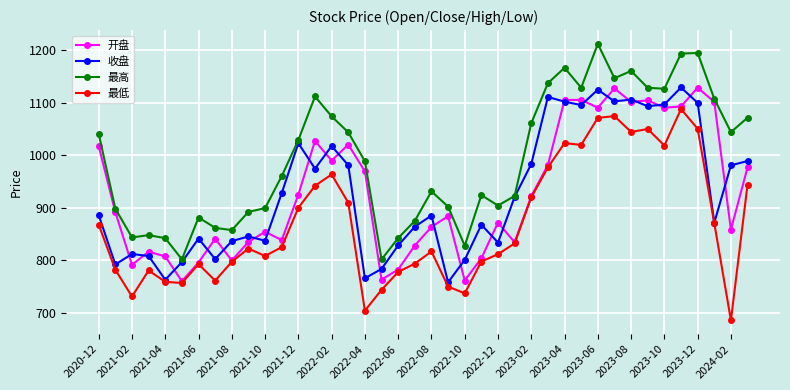

Which series has the largest total across all categories?

最高